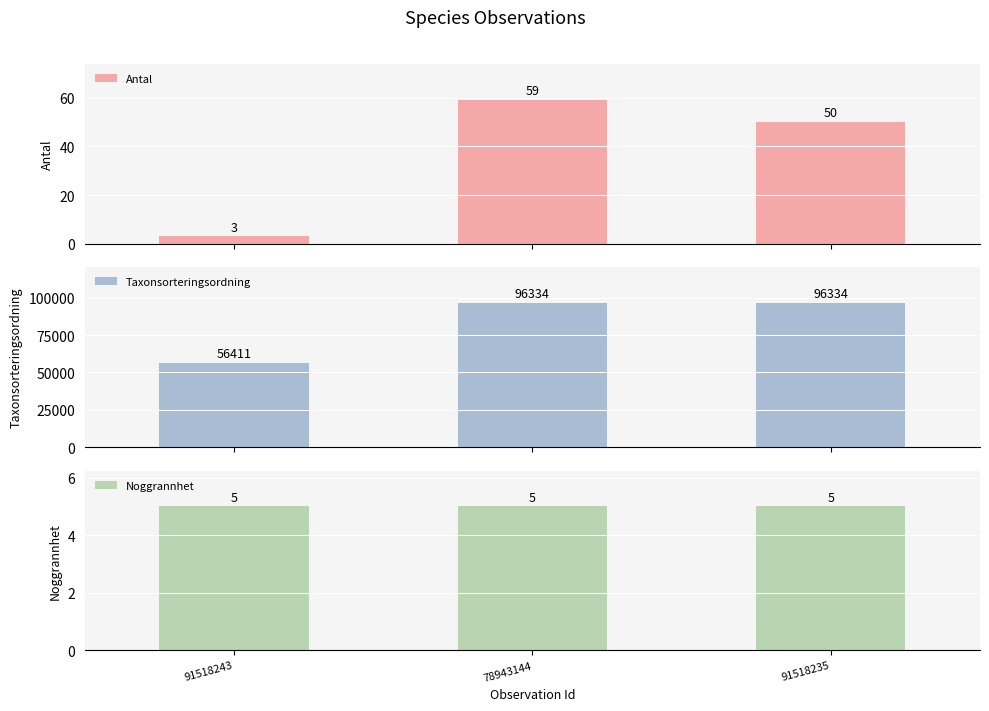

What is the sum of all Noggrannhet values?

15